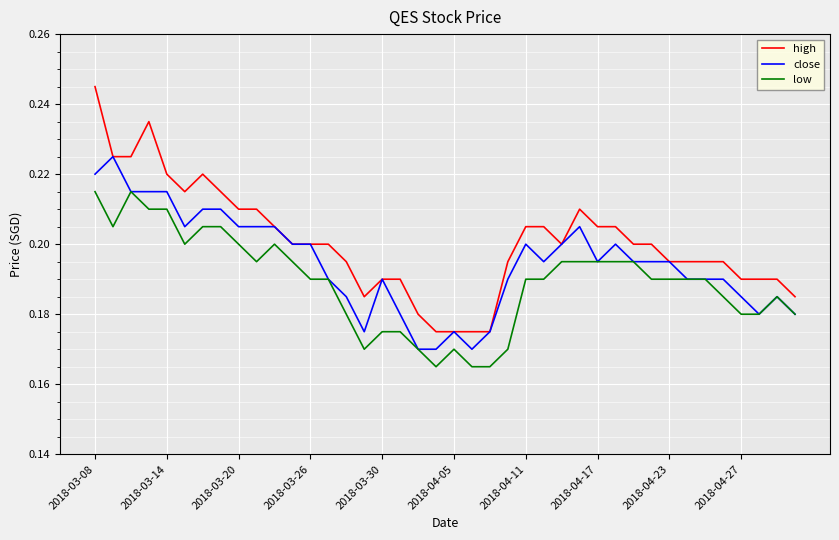

True or false: low and high intersect in this chart.

False